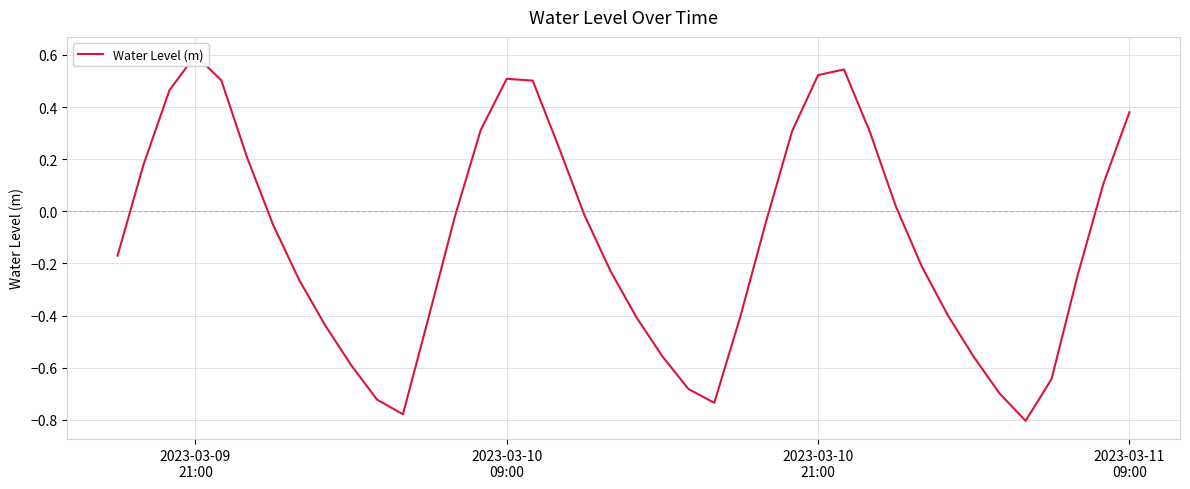

How many lines are shown in the chart?

1